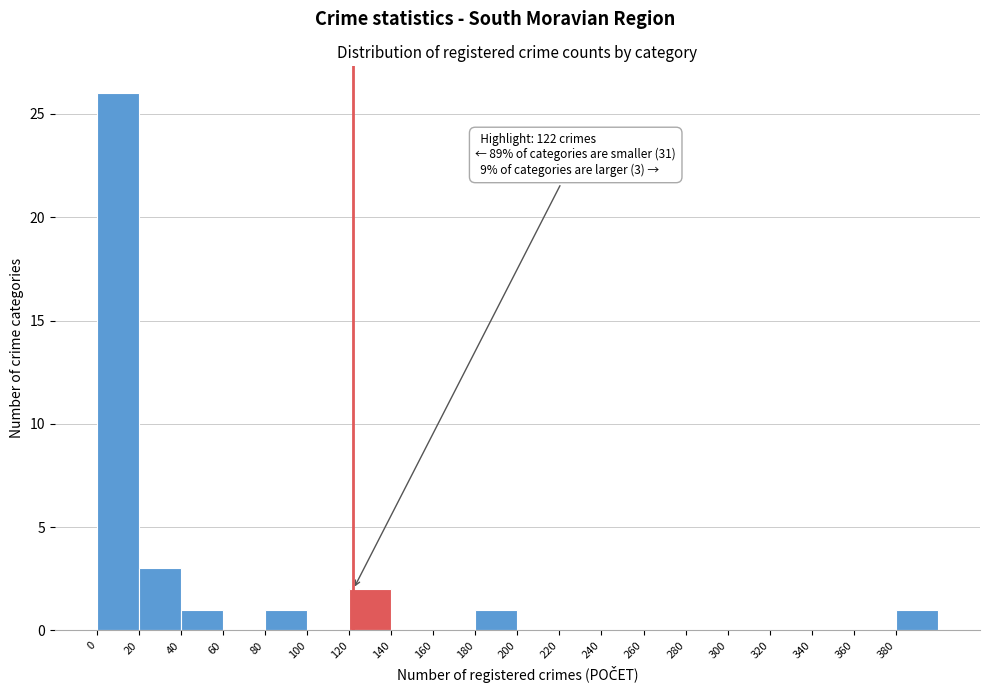

Which range on the x-axis has the tallest bar?

0 to 20